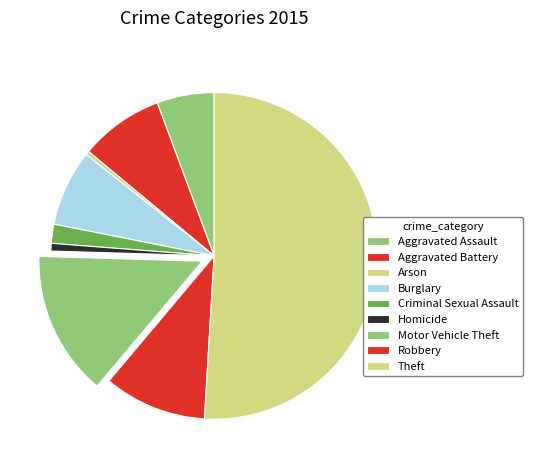

To the nearest percent, what is the difference between the largest and smallest slice percentages?

51%